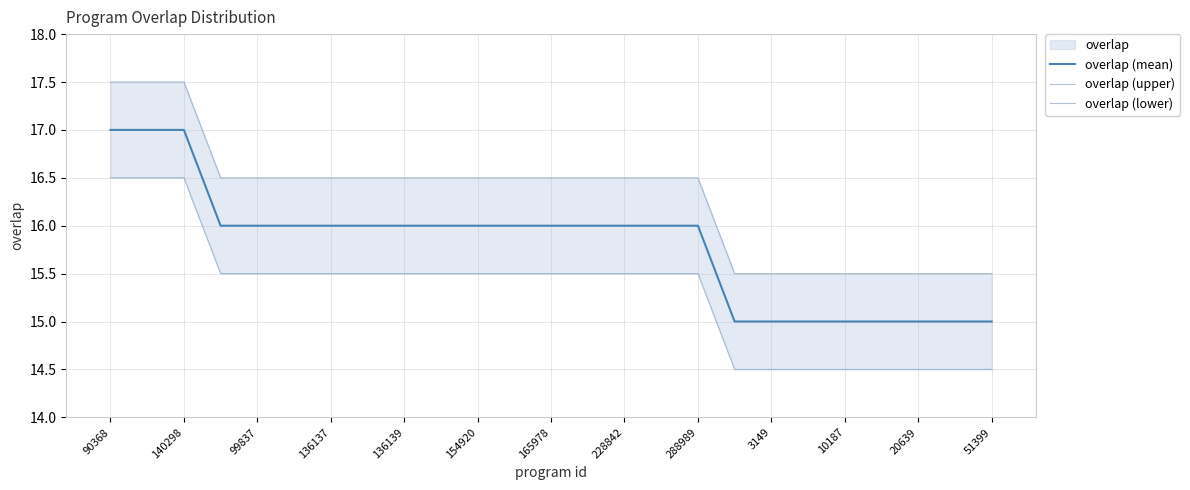

True or false: overlap (lower) and overlap (upper) cross at least once.

False